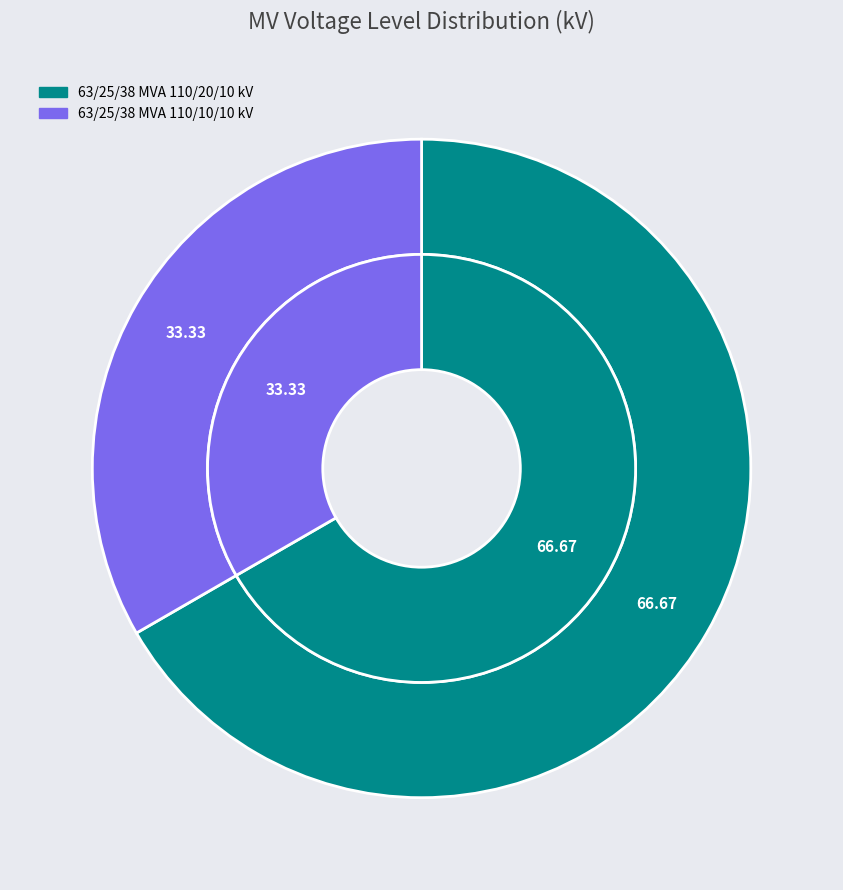

What percentage is the 63/25/38 MVA 110/10/10 kV slice, to the nearest percent?

33%